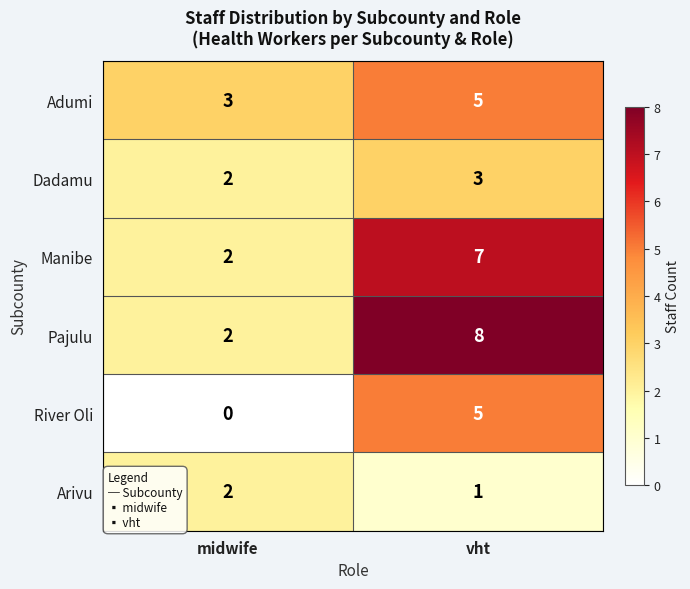

Is it true that Arivu equals 2 at midwife?

True